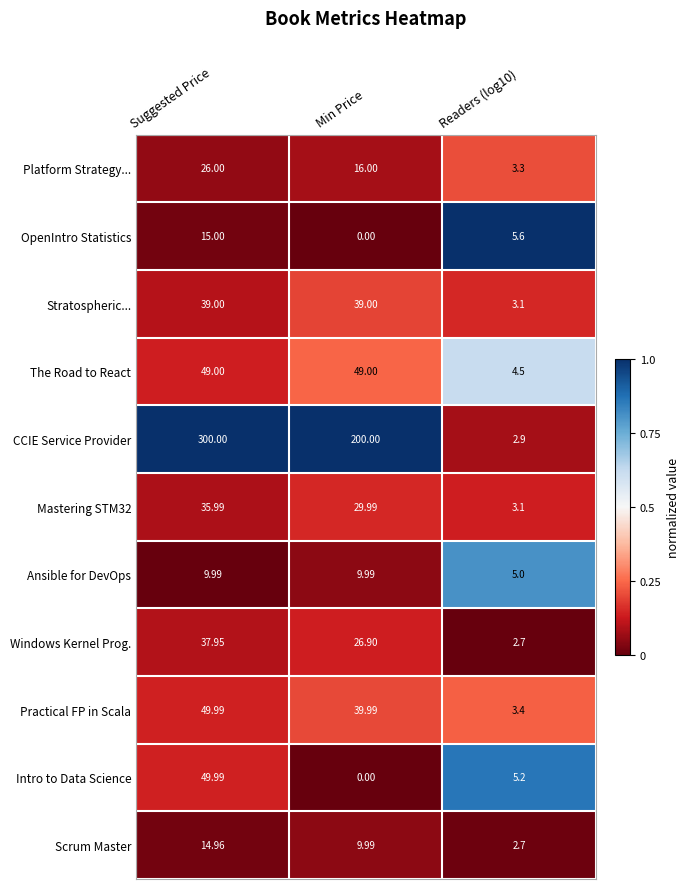

Where does the Scrum Master series first go above 9?

Suggested Price